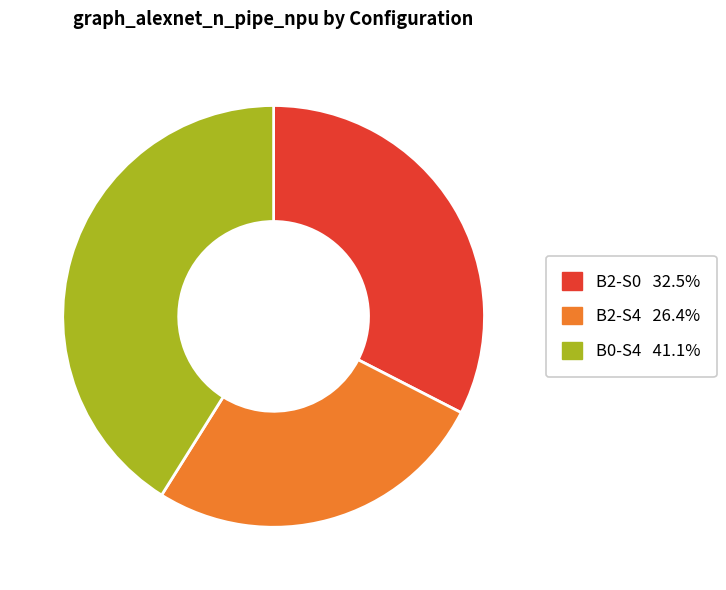

What is the ratio of the value at B2-S0 to the value at B0-S4?

0.8